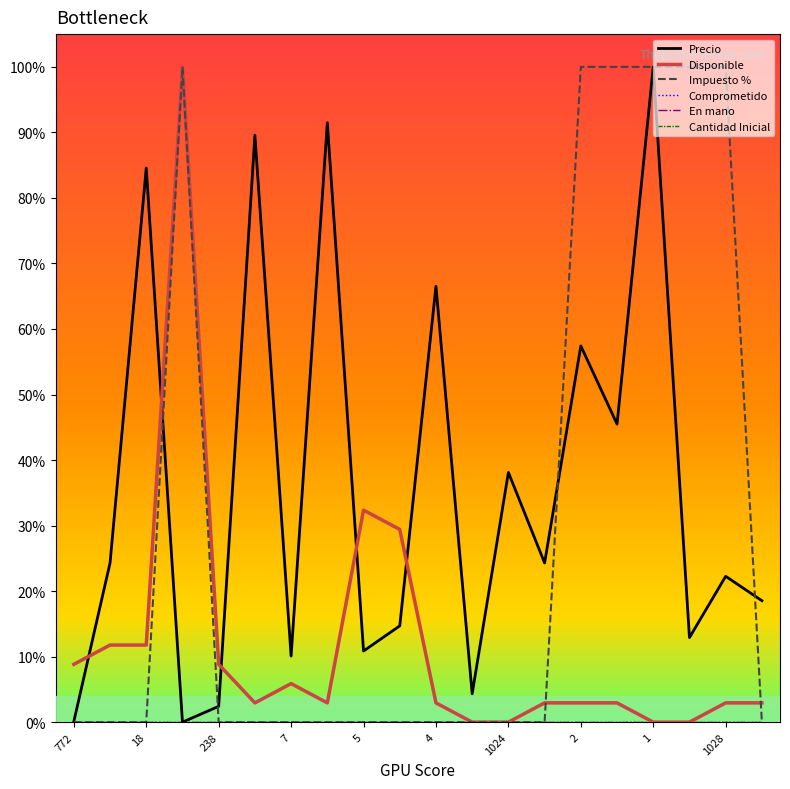

Which category has the lowest value across all series?

7